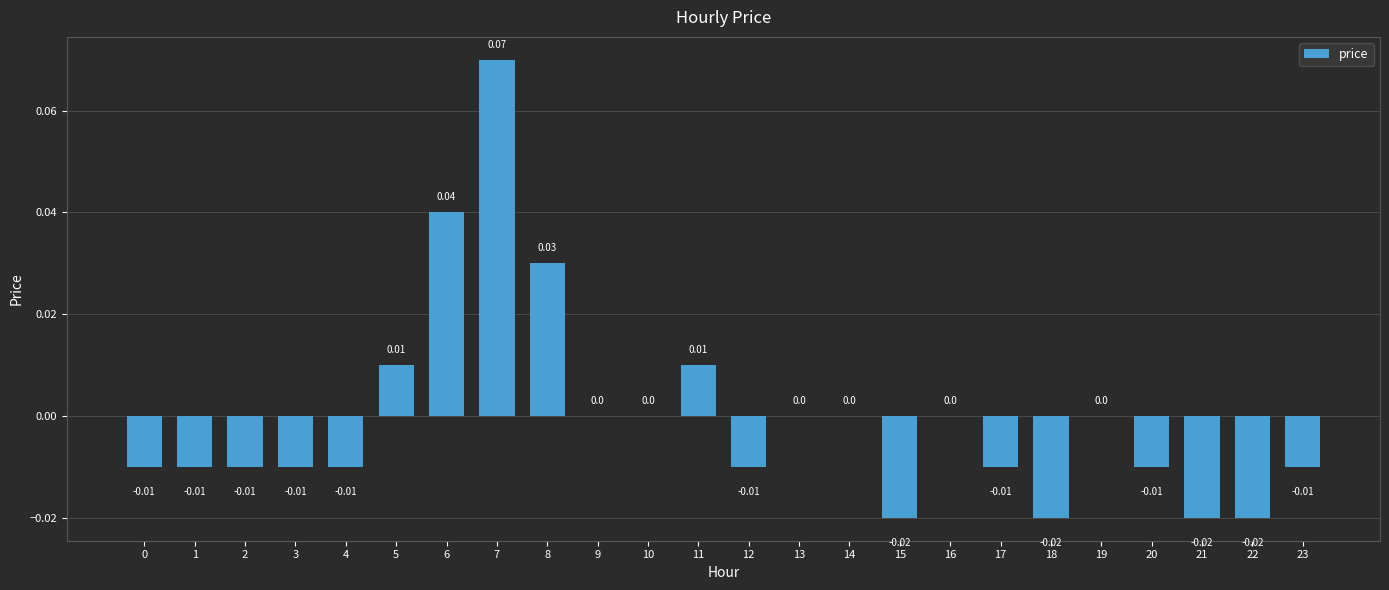

Which has a higher value, 13 or 15?

13